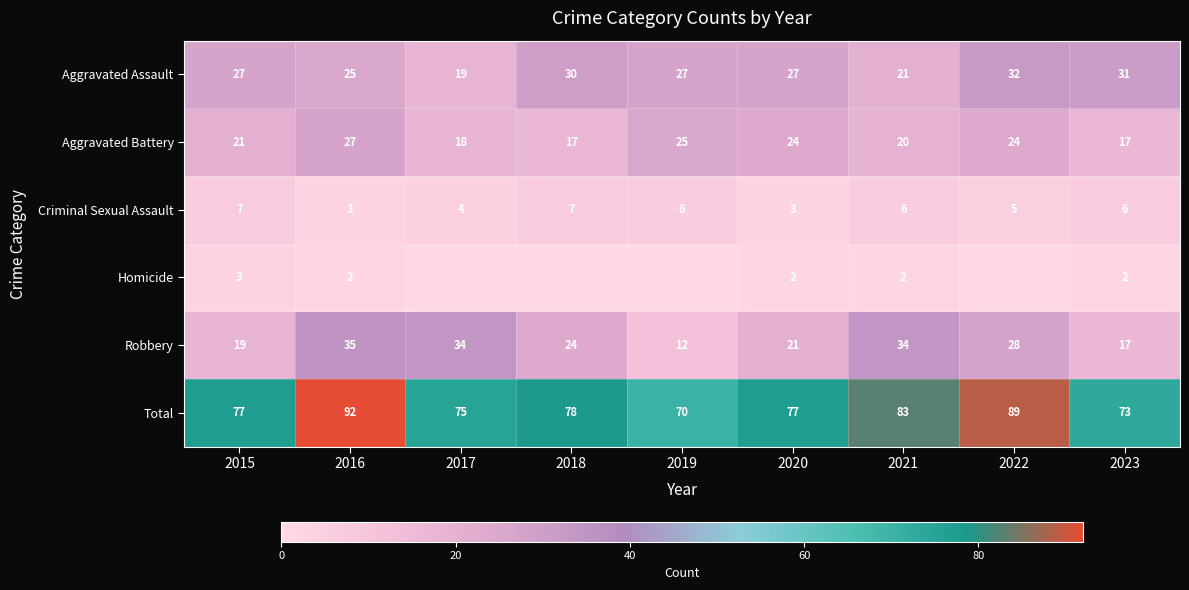

What is the difference between the Total values at 2017 and 2016?

17